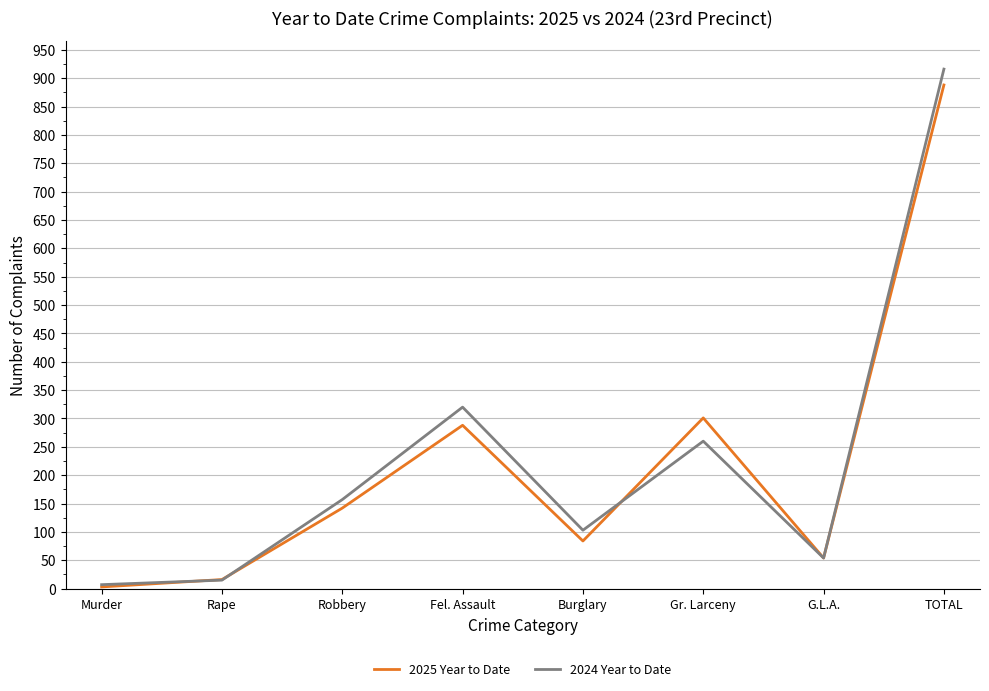

What value does the 2024 Year to Date series have at Fel. Assault?

320